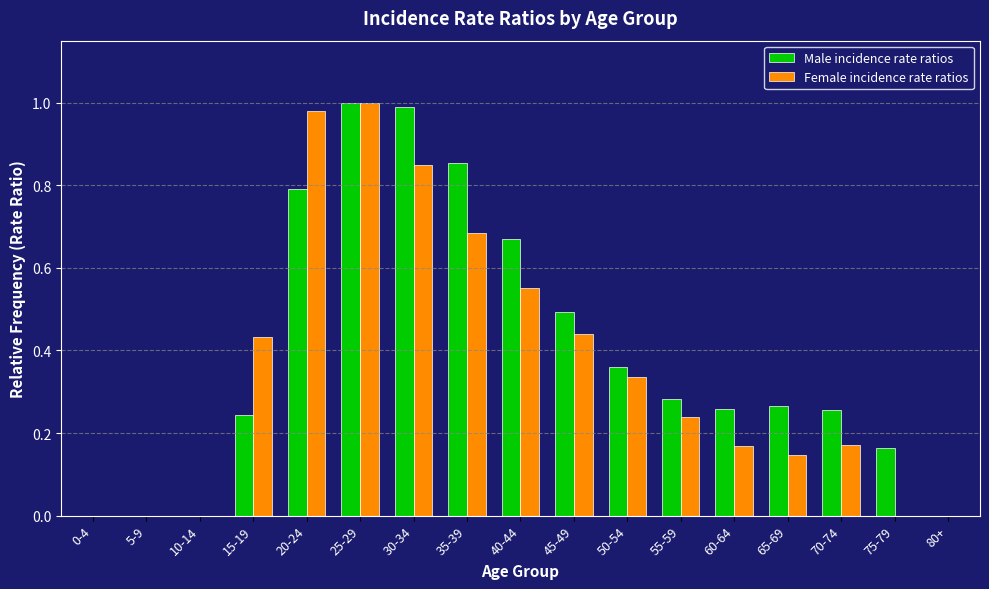

The Male incidence rate ratios series shows -0.4 at 5-9. True or false?

False